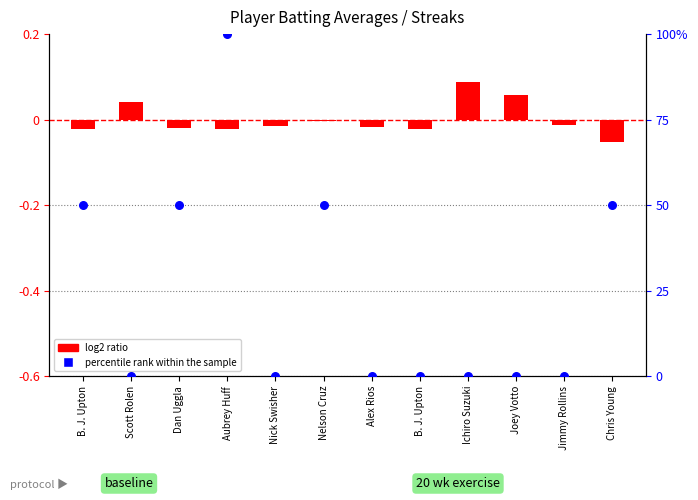

Which series reaches the minimum Y coordinate?

log2 ratio